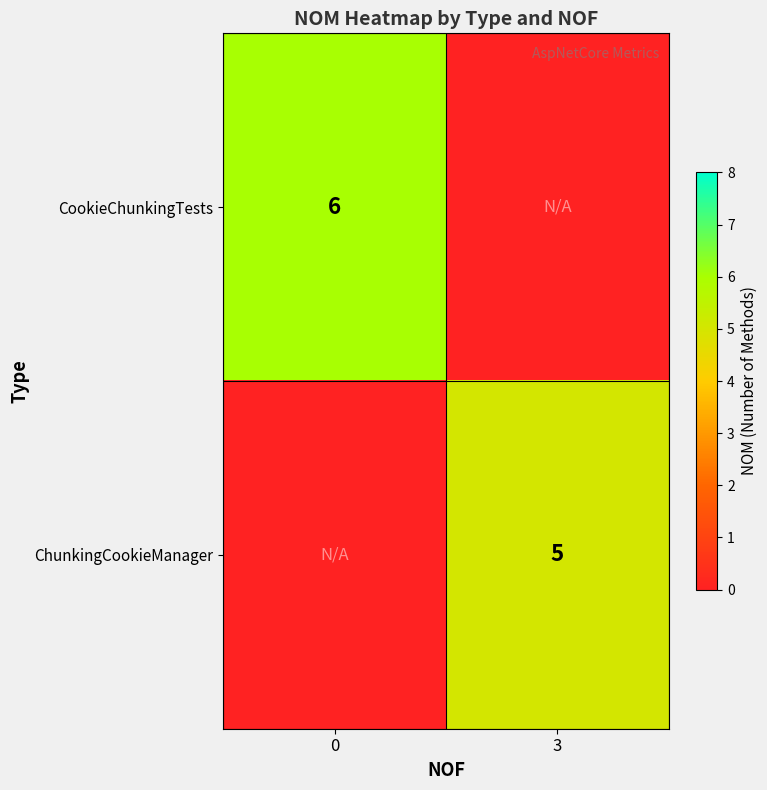

True or false: ChunkingCookieManager has a value of 7 at 3.

False